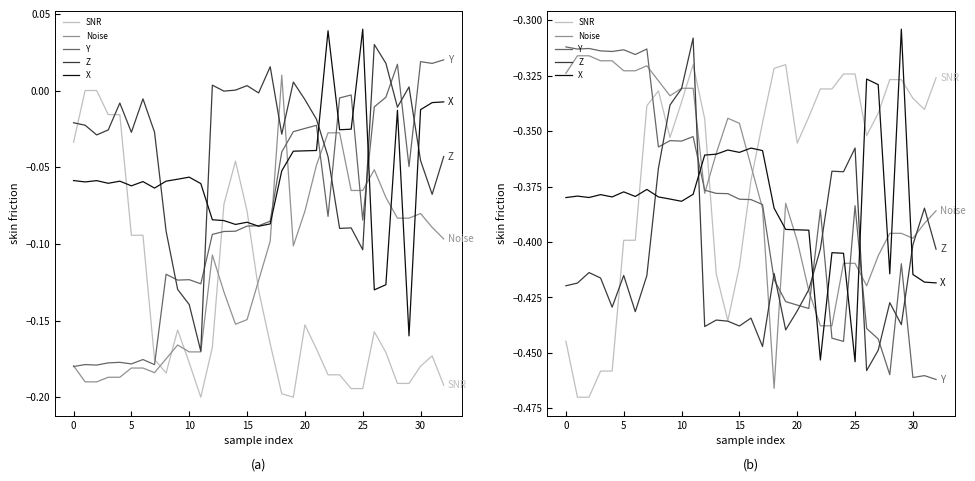

What are all the series names shown in the legend?

SNR, Noise, Y, Z, X